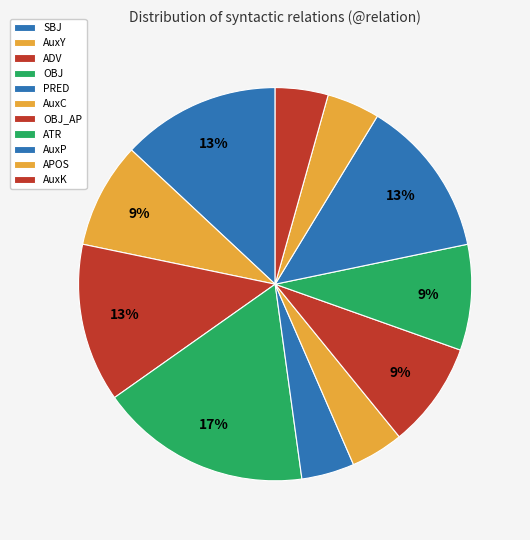

Which slice is the smallest?

PRED